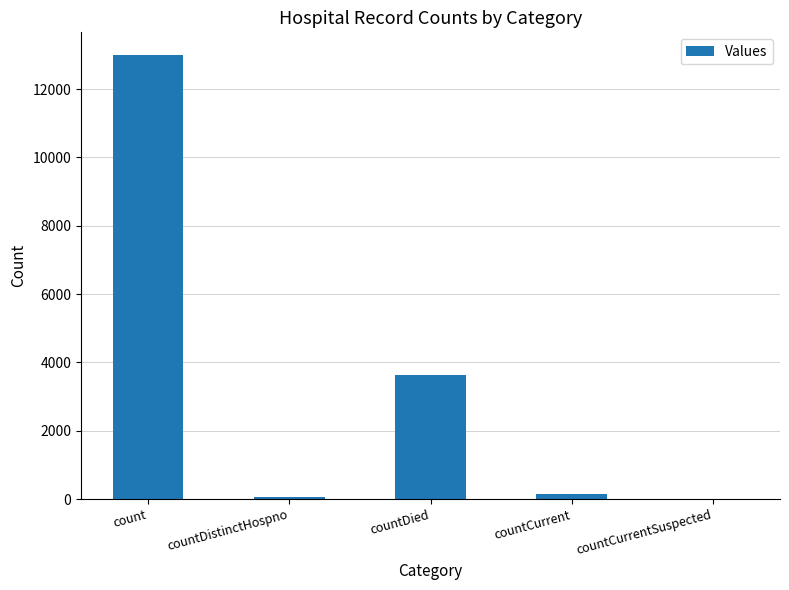

What is the sum of all values?

16850